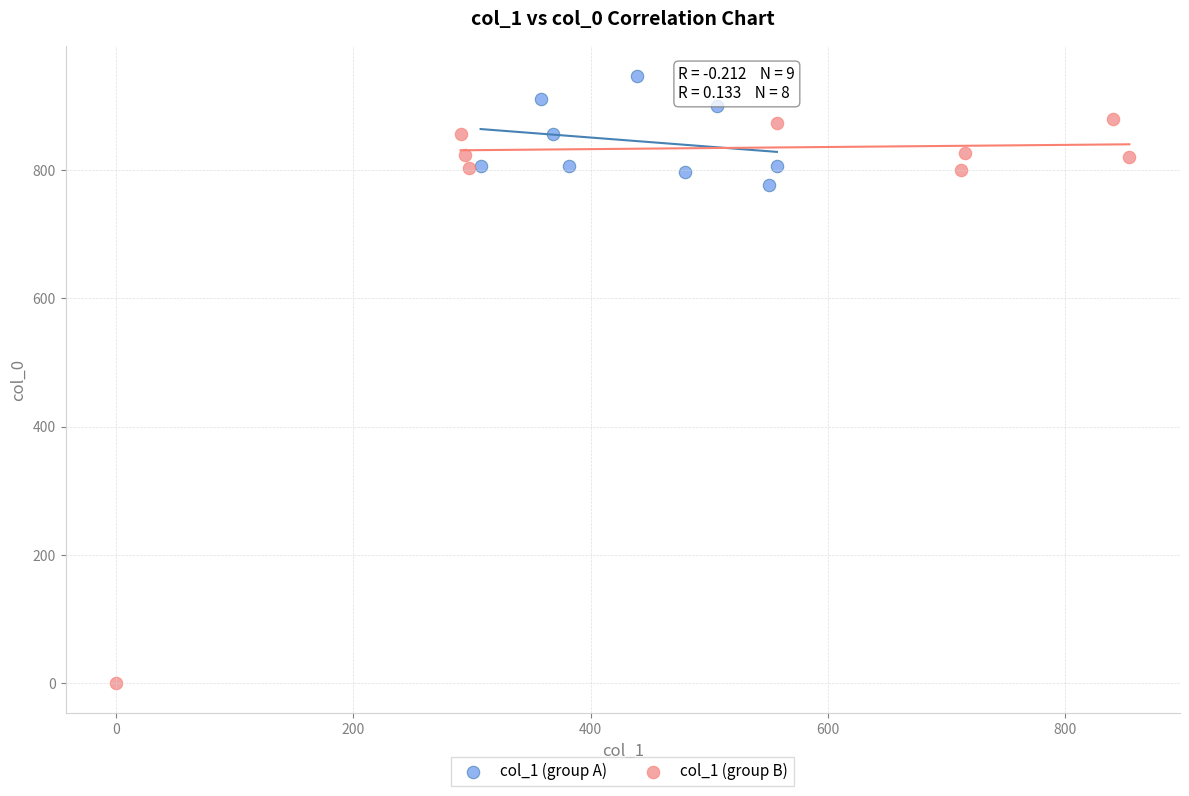

Which series reaches the minimum Y coordinate?

col_1 (group B)